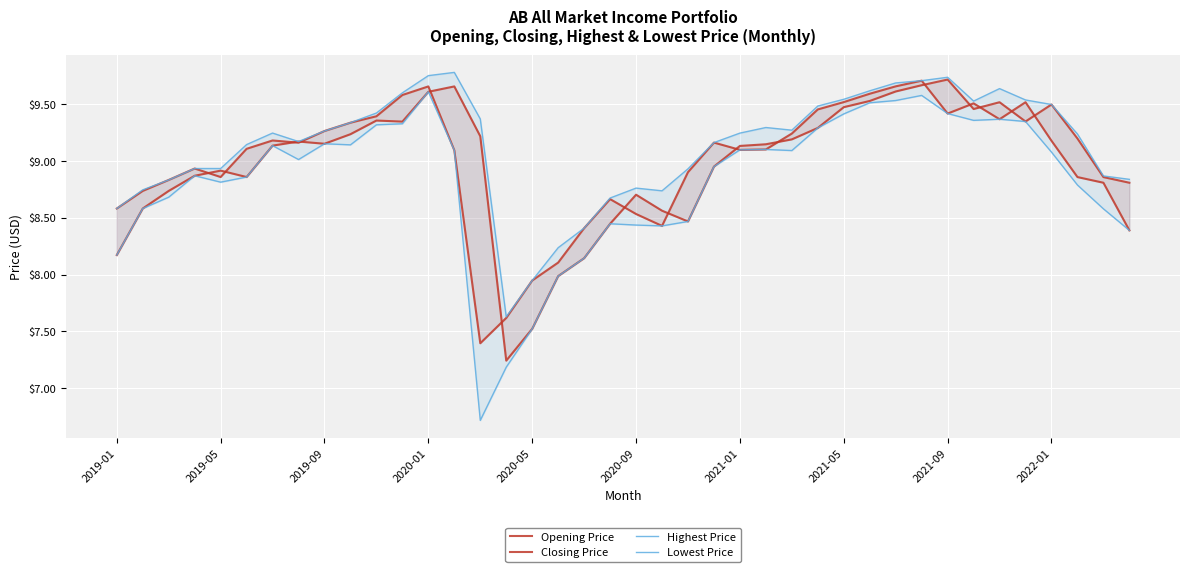

At which category does the chart reach its minimum across all series?

14